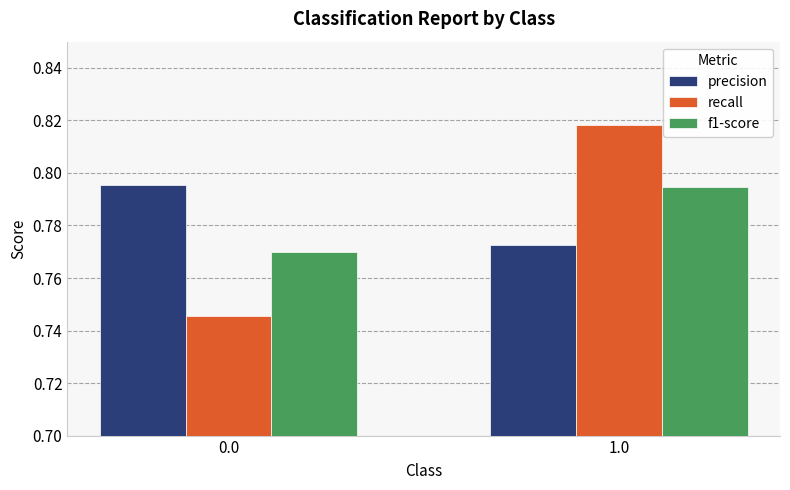

The value of f1-score at 0.0 is 1.2. True or false?

False